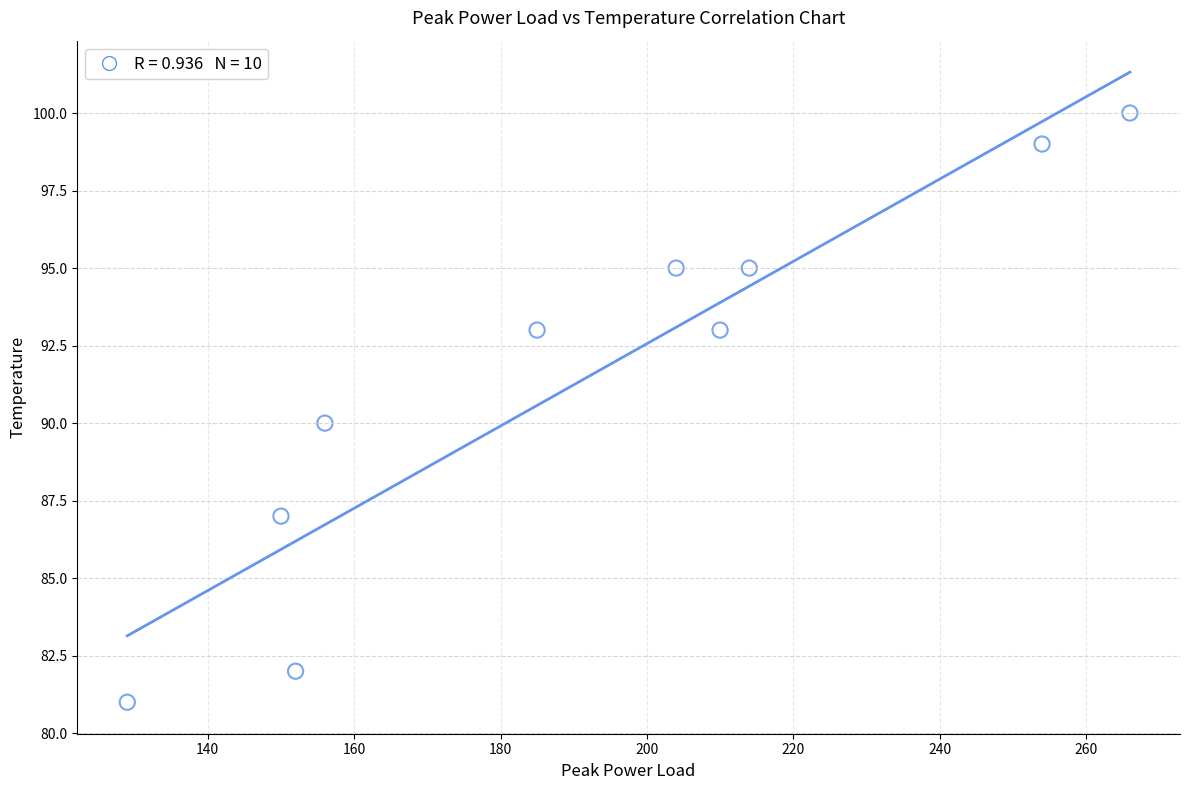

What is the average Y value?

92